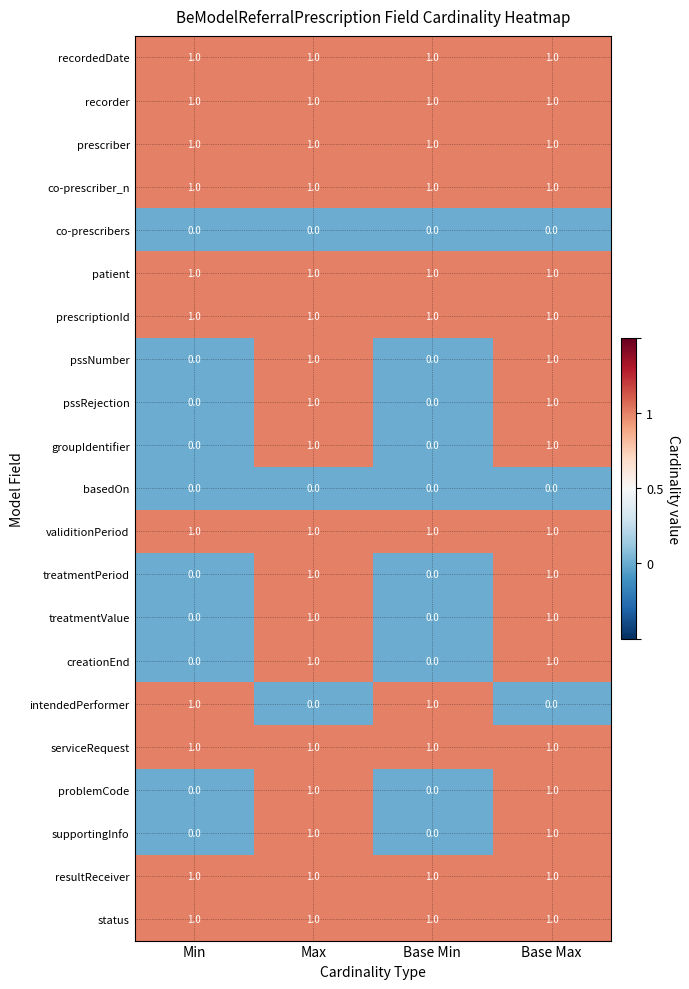

How many groupIdentifier values are between 0 and 1?

4